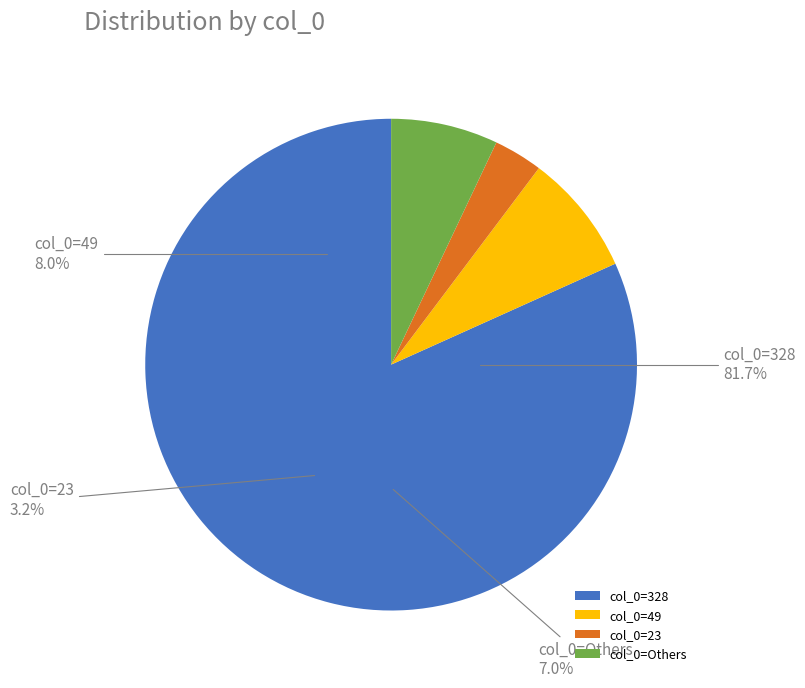

Which category has the biggest portion of the pie?

328